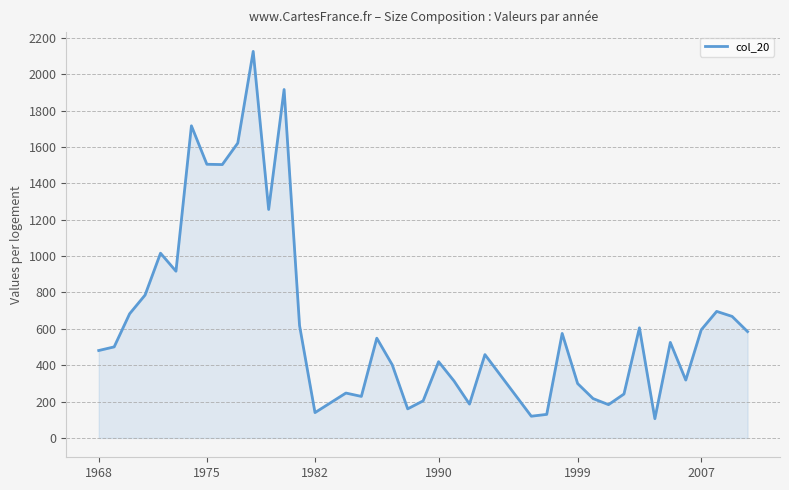

Does the chart have visible grid lines?

Yes